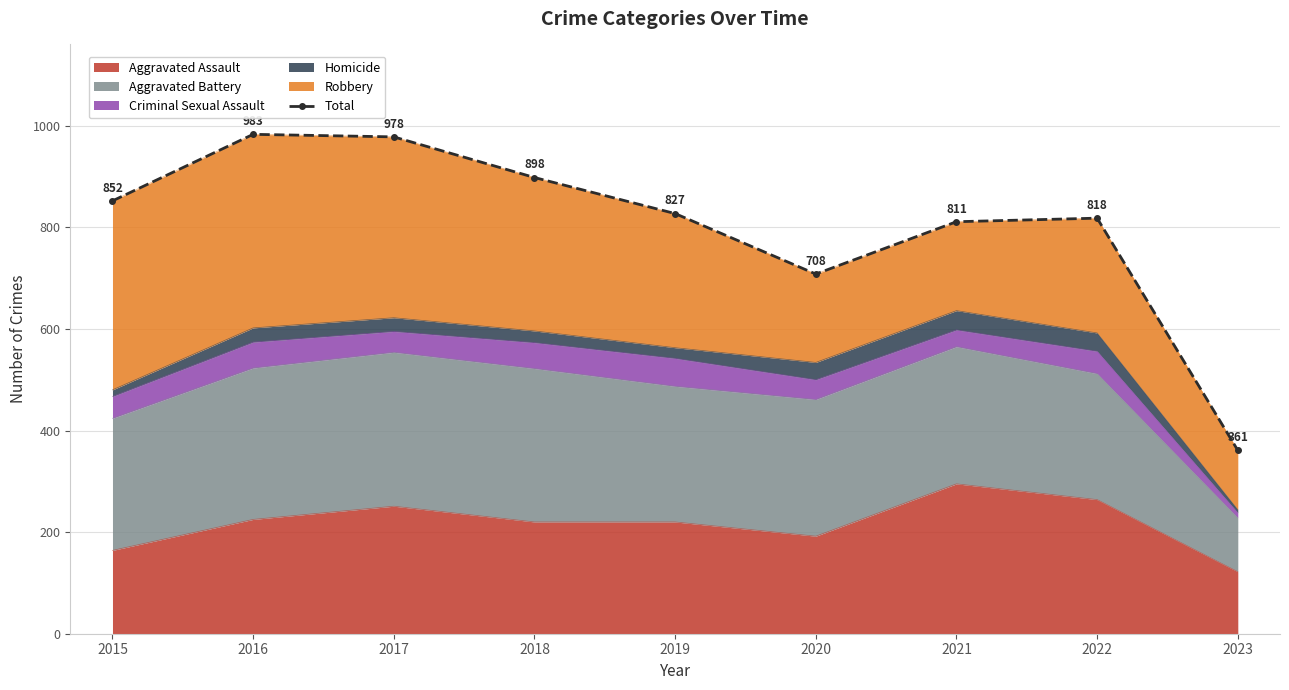

What is the average value?

804